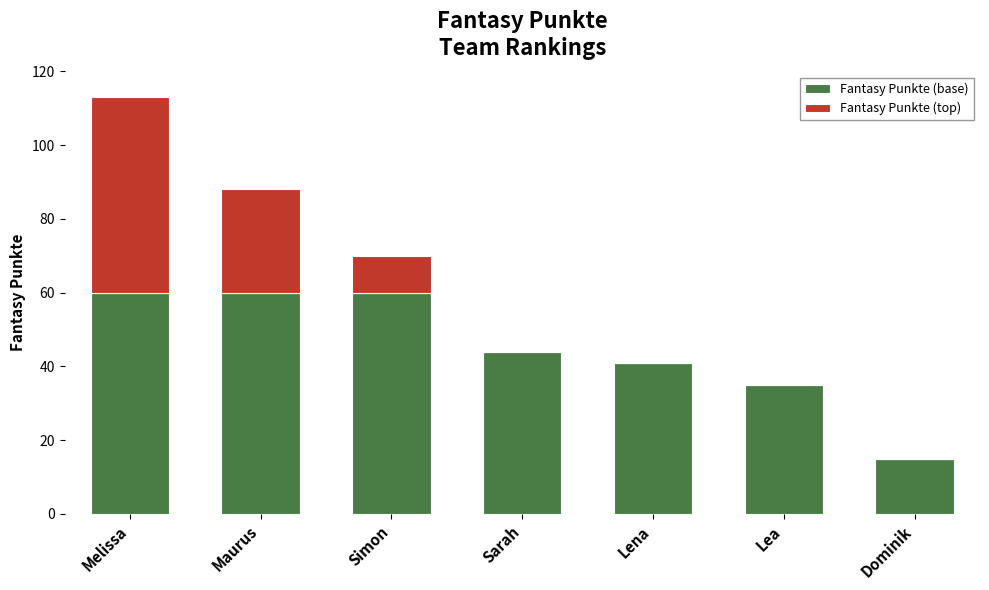

Does the chart contain stacked bars?

Yes